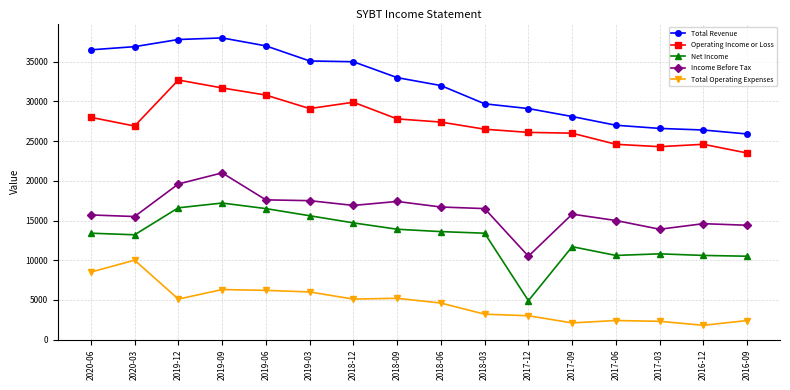

What is the average value of the Operating Income or Loss series?

27494